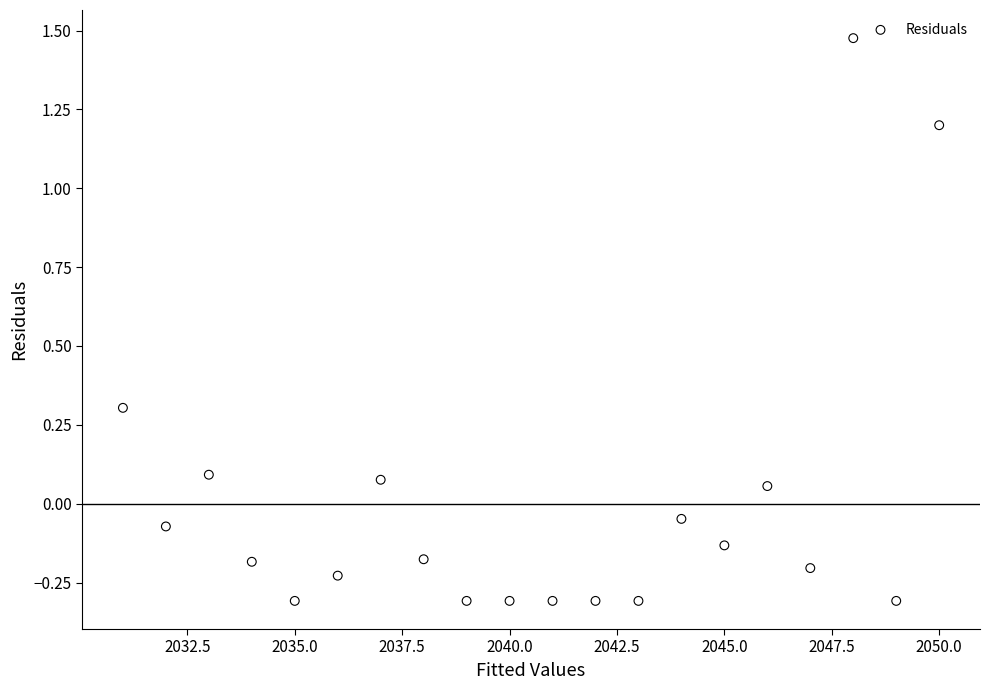

What is the range of Y values (max minus min)?

1.8